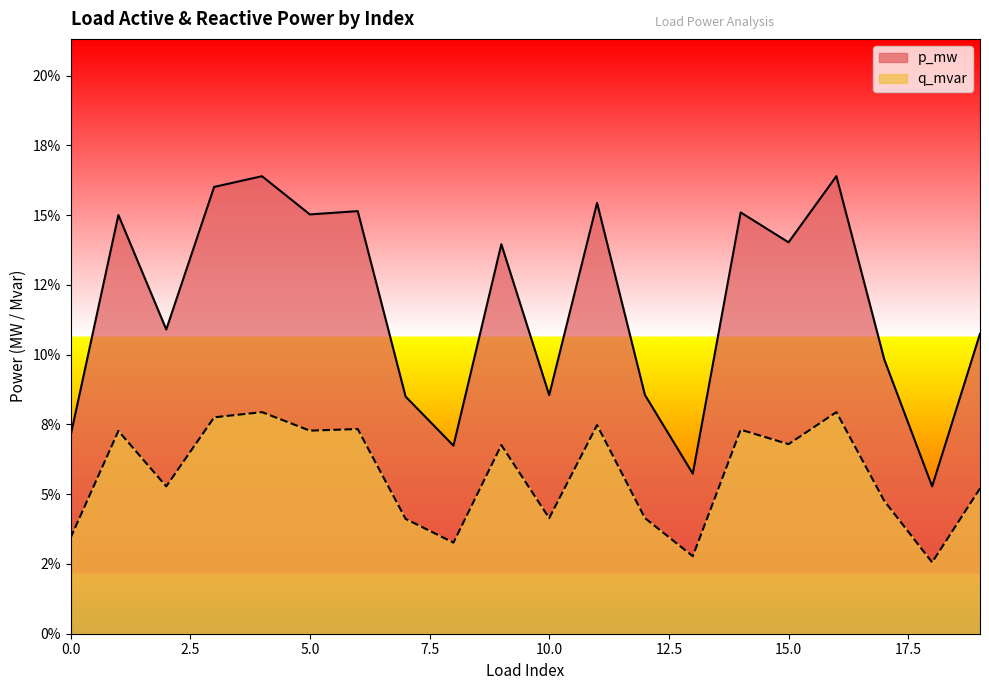

Between 0 and 3, which series saw the biggest shift?

p_mw